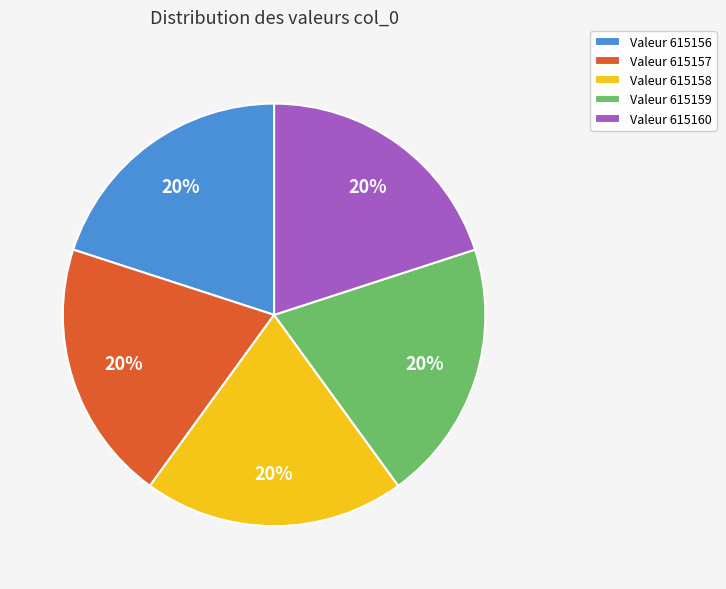

Is there a majority slice in this chart?

No